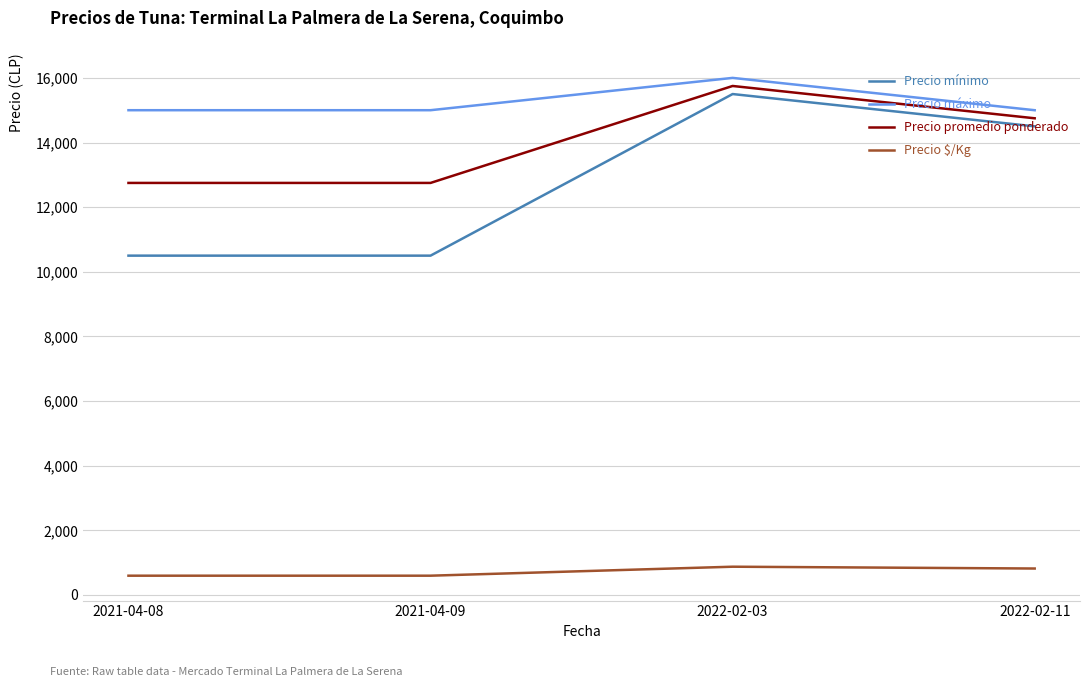

What is the minimum value for Precio $/Kg?

597